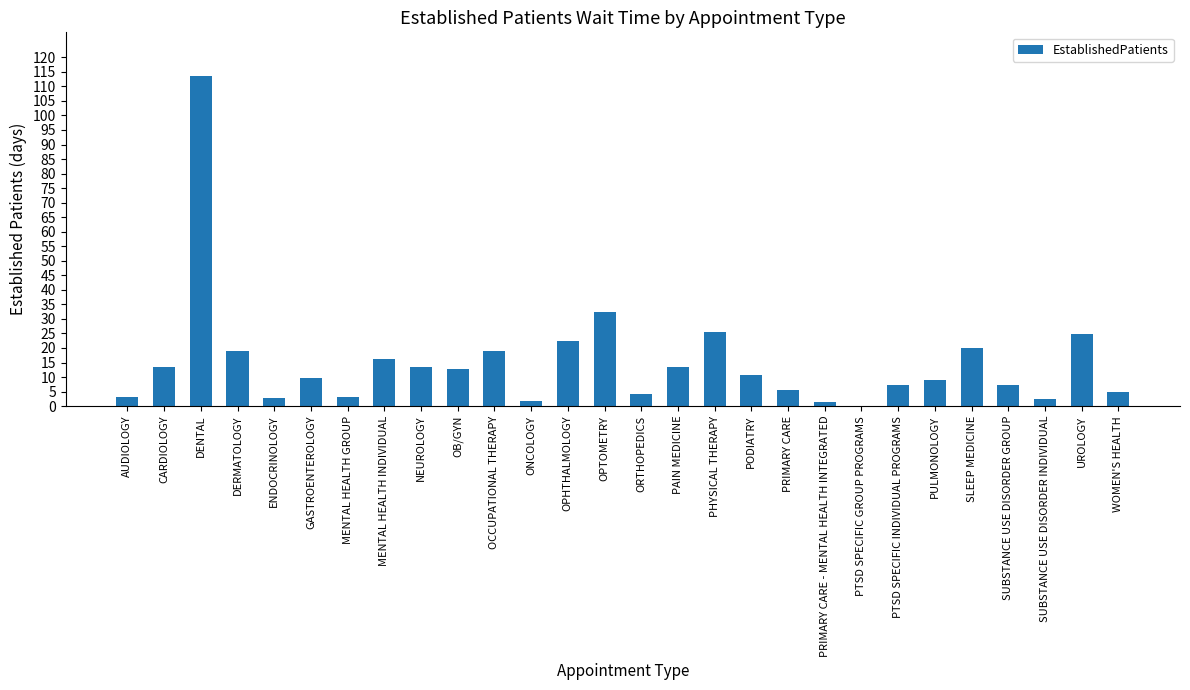

The chart shows a value of 11.8 at PHYSICAL THERAPY. True or false?

False